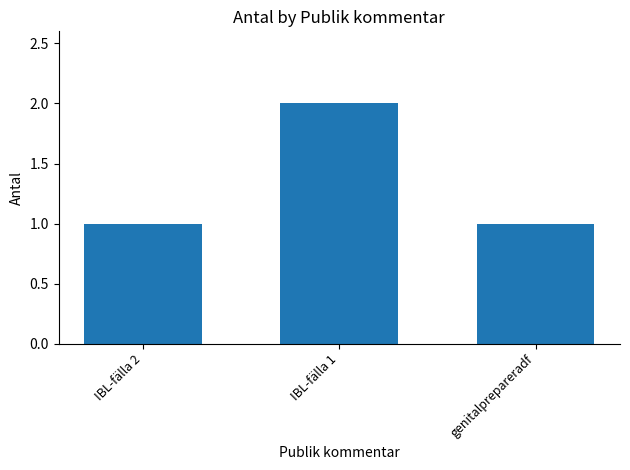

Which category has the highest value across all series?

IBL-fälla 1